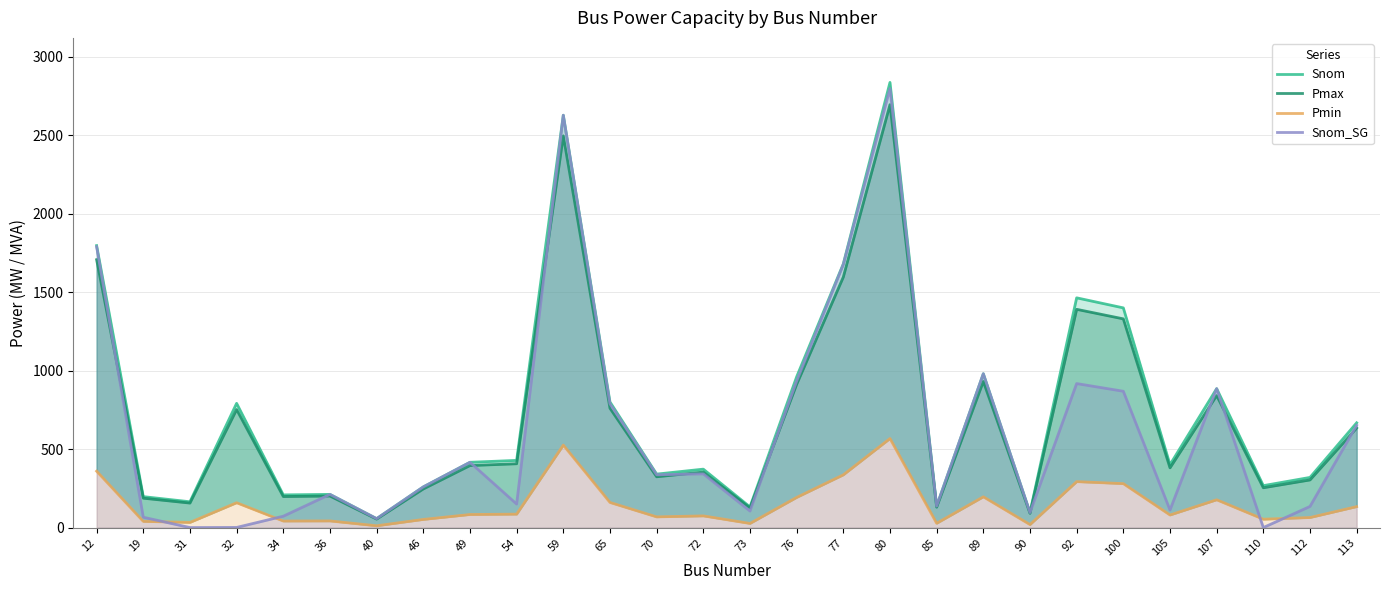

Between 46 and 85, which series saw the biggest shift?

Snom